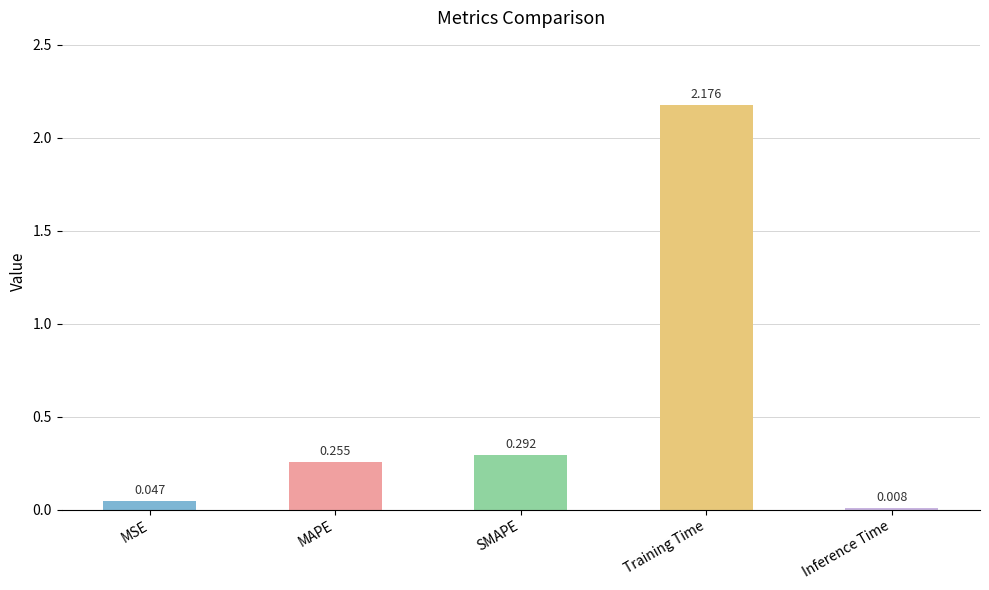

Does the chart contain any negative values?

No